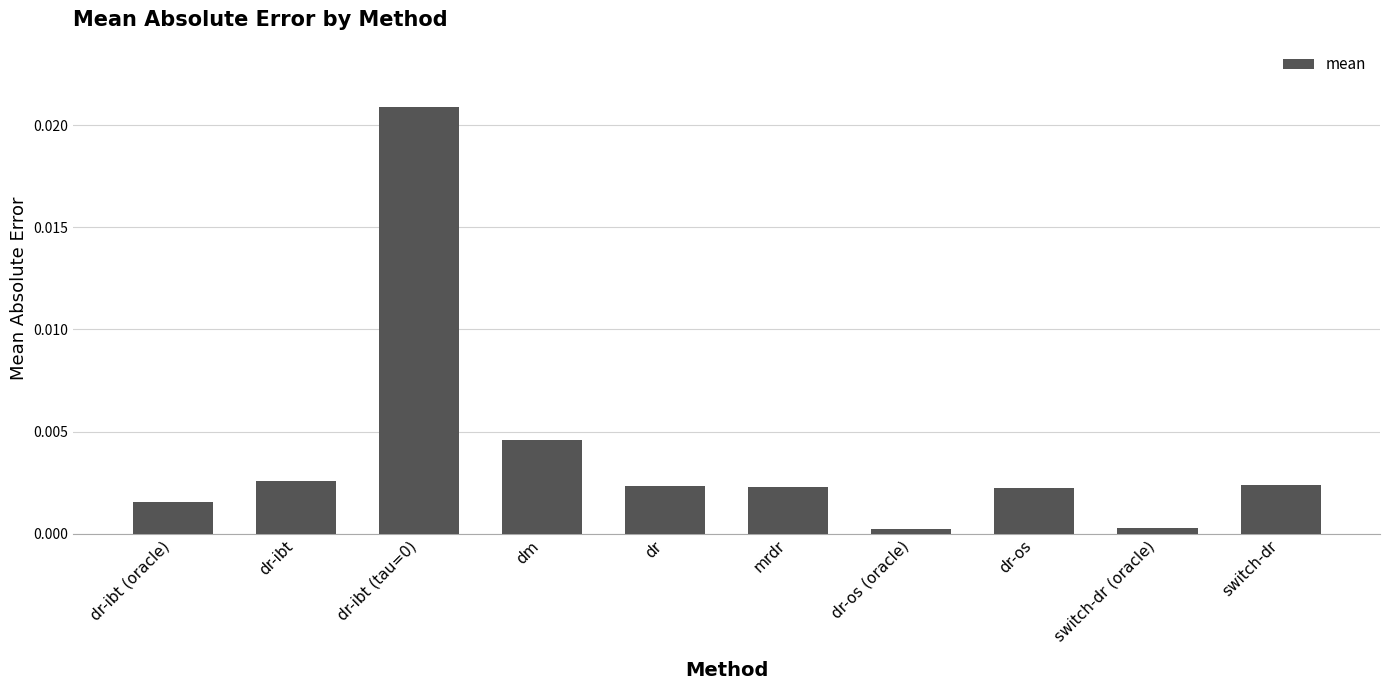

The value at dr-os is 0.0. True or false?

True